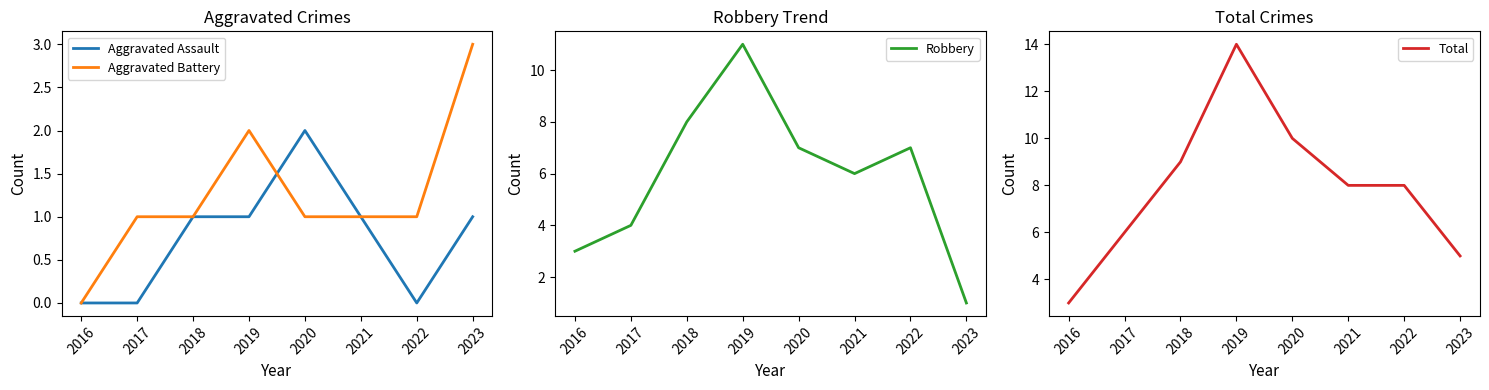

True or false: Robbery has a value of 1 at 2023.

True